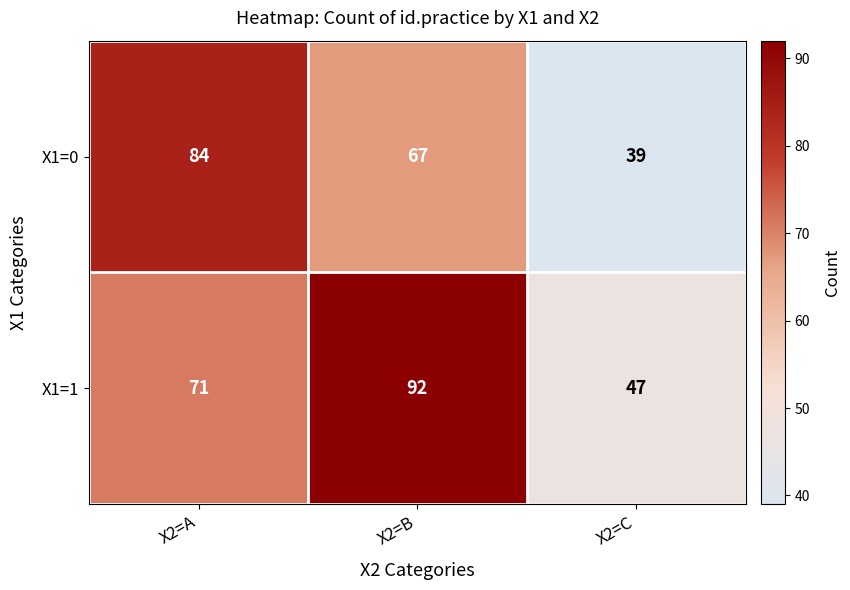

What is the average value of the X1=0 series?

63